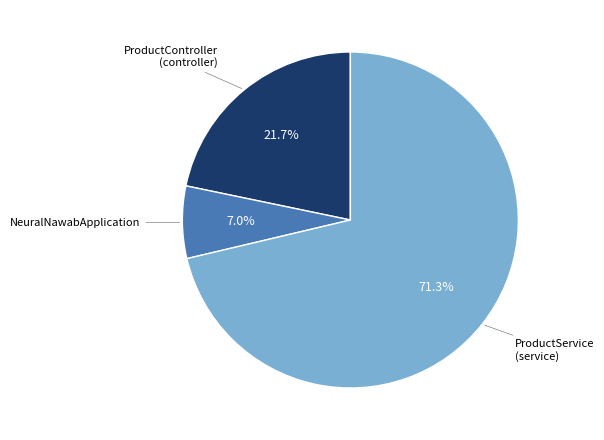

Does any single category account for the majority?

Yes